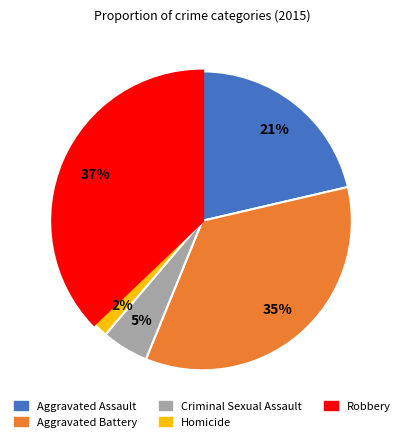

True or false: Criminal Sexual Assault accounts for 12% of the total.

False